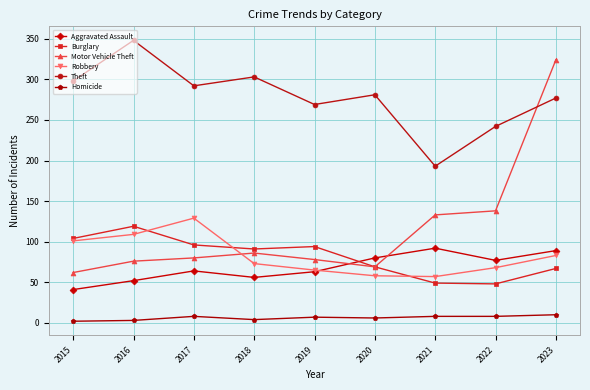

What is the sum of all Homicide values?

56